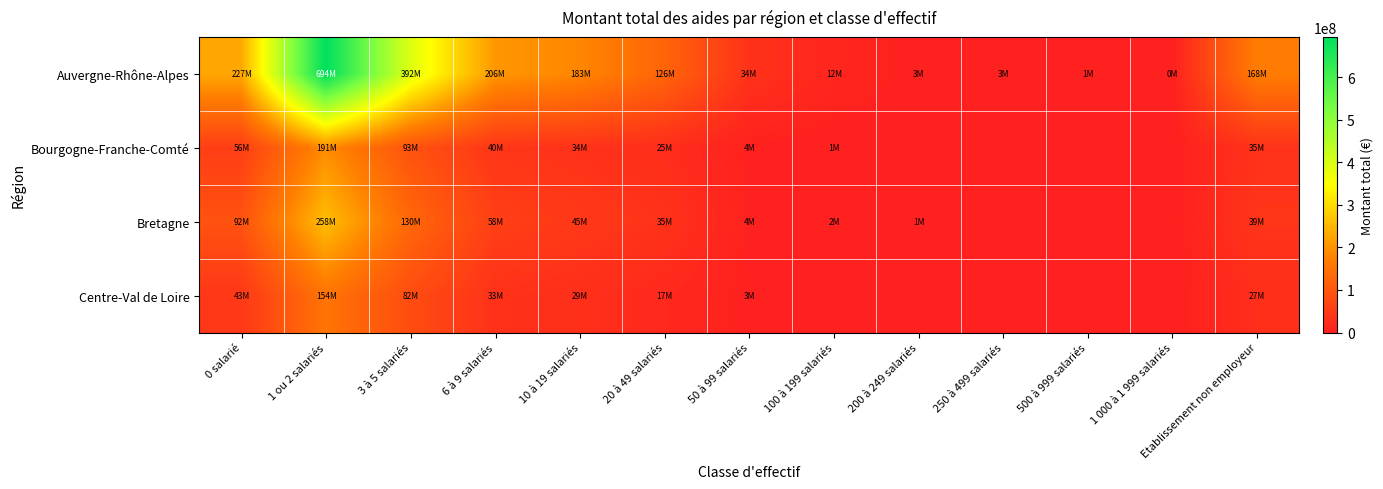

Which series changed the most between 20 à 49 salariés and 1 000 à 1 999 salariés?

Auvergne-Rhône-Alpes